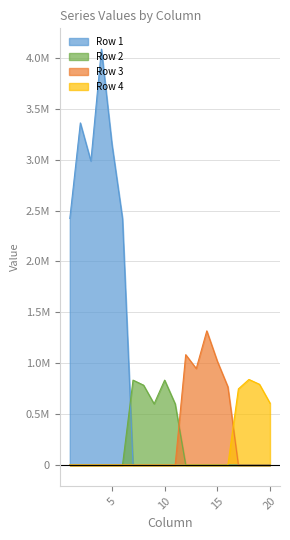

What is the spread (max minus min) of values at 11?

601525.0